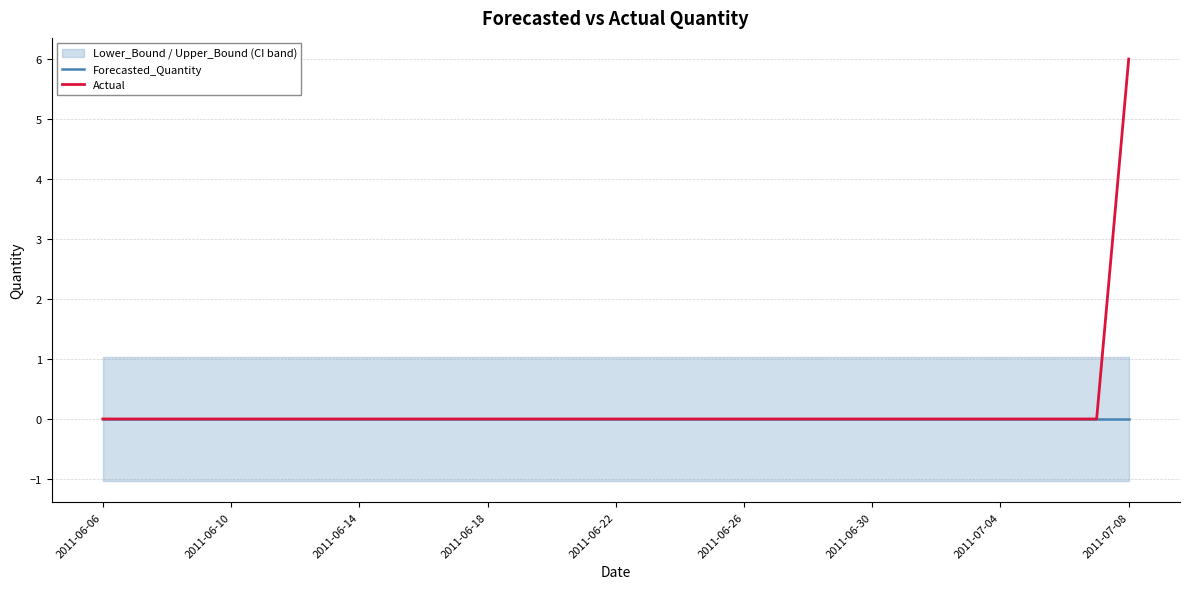

True or false: Forecasted_Quantity and Actual intersect in this chart.

False